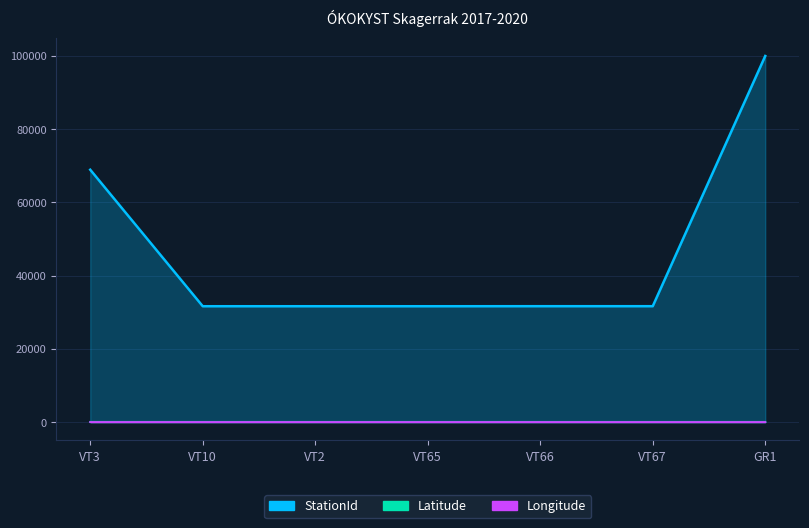

Which has a higher value, VT65 or GR1?

GR1